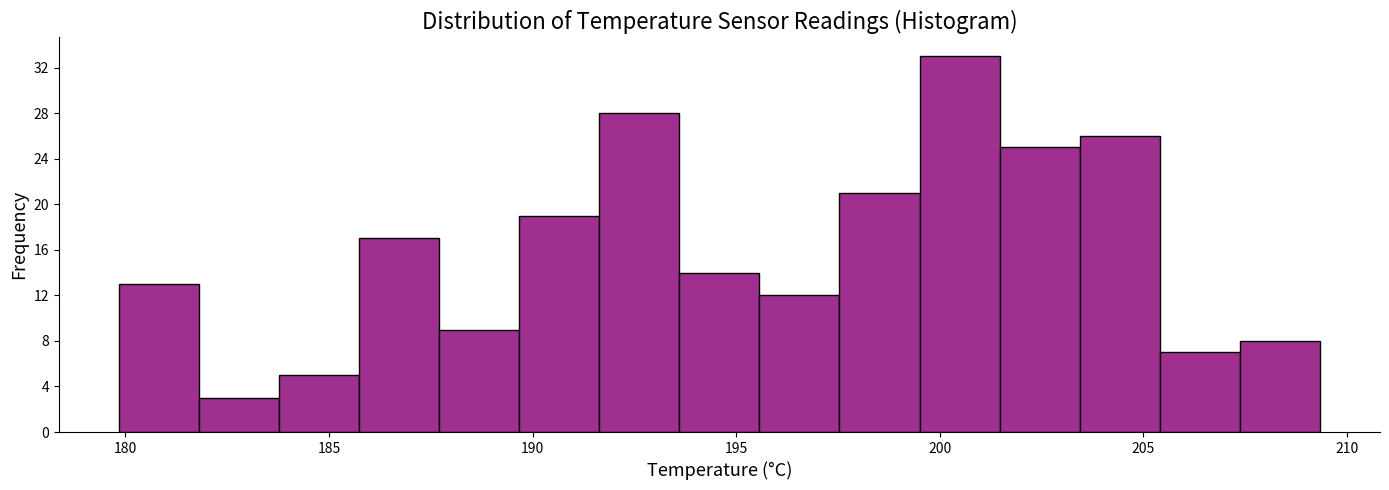

Around what value on the x-axis is the tallest bar? Give the approximate position of its centre, as read against the axis.

200.5